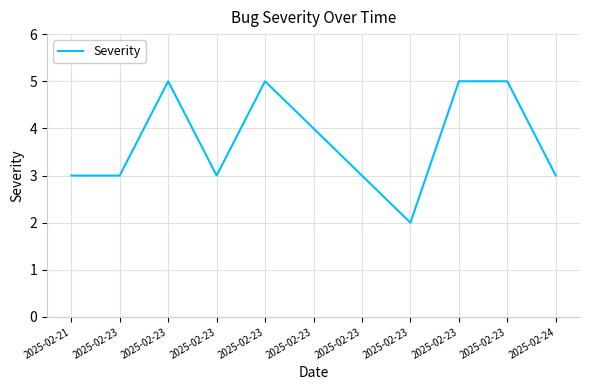

List the labels in order of value, largest first.

2025-02-23, 2025-02-23, 2025-02-23, 2025-02-23, 2025-02-23, 2025-02-21, 2025-02-23, 2025-02-23, 2025-02-23, 2025-02-24, 2025-02-23